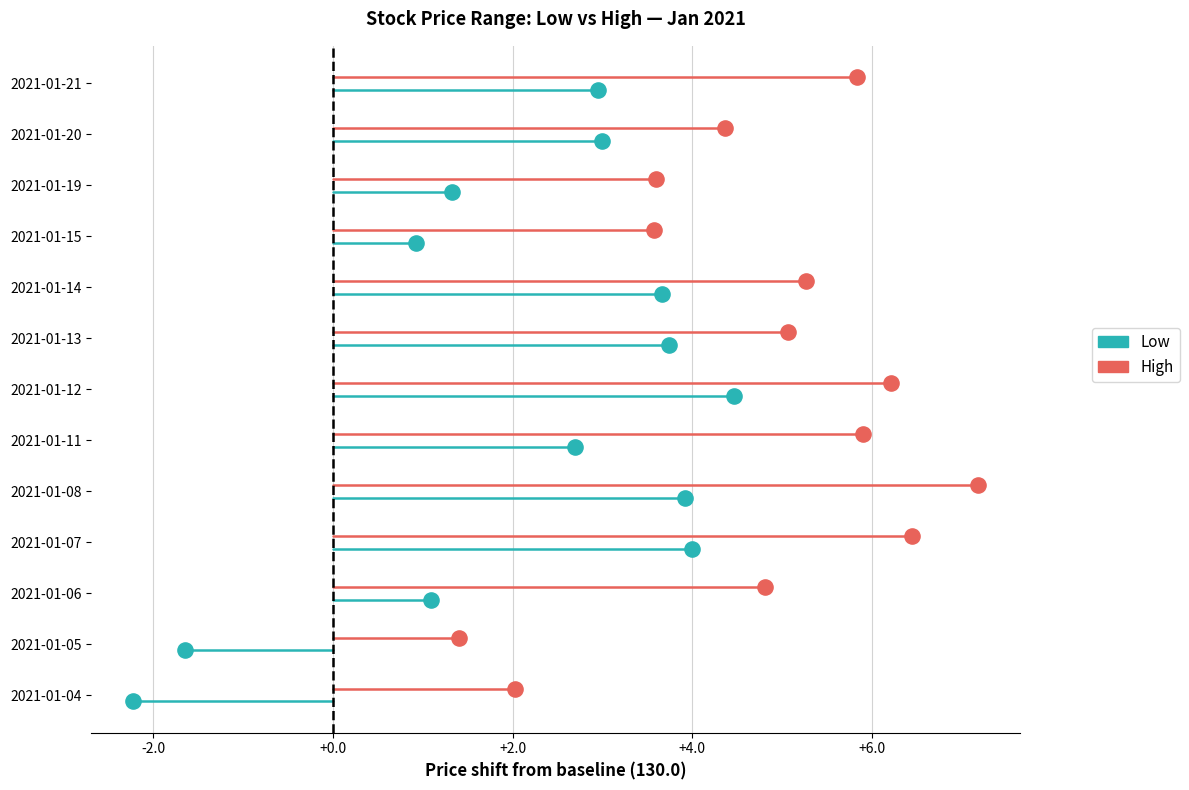

Which series contains the lowest Y value?

Low